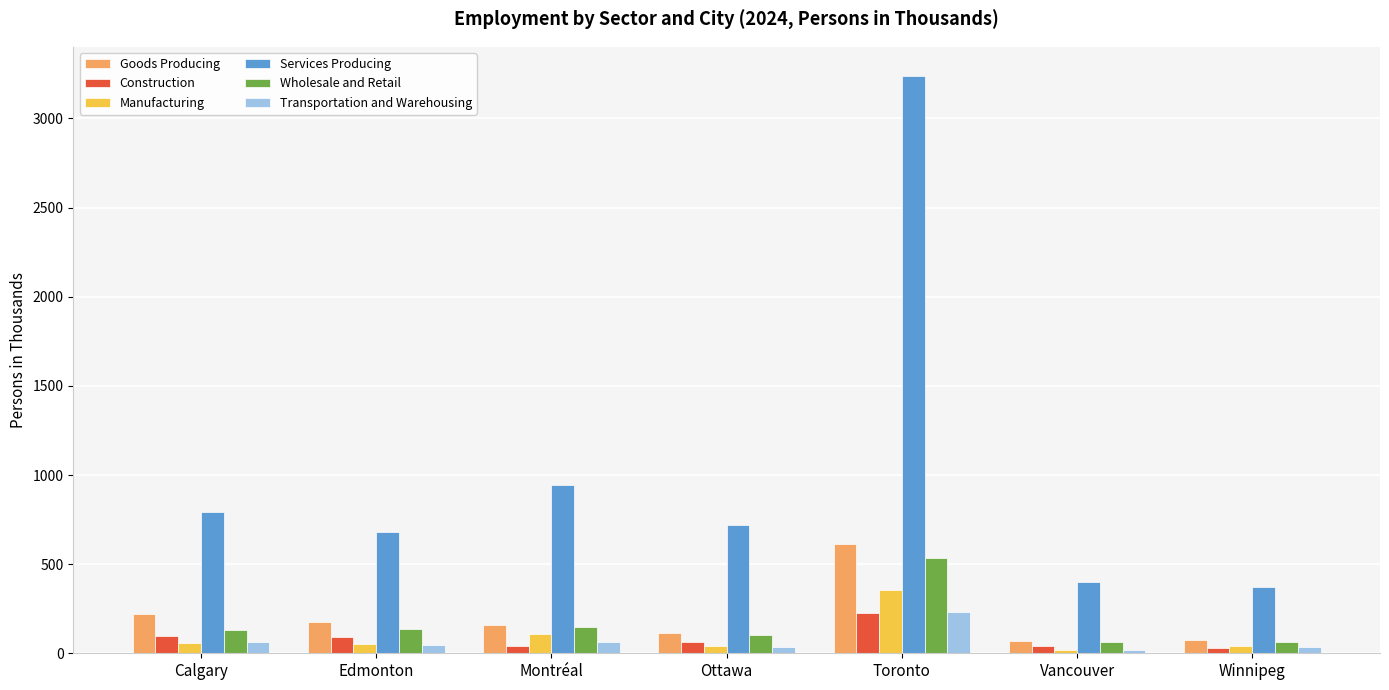

What is the label of the 6th bar from the left?

Vancouver